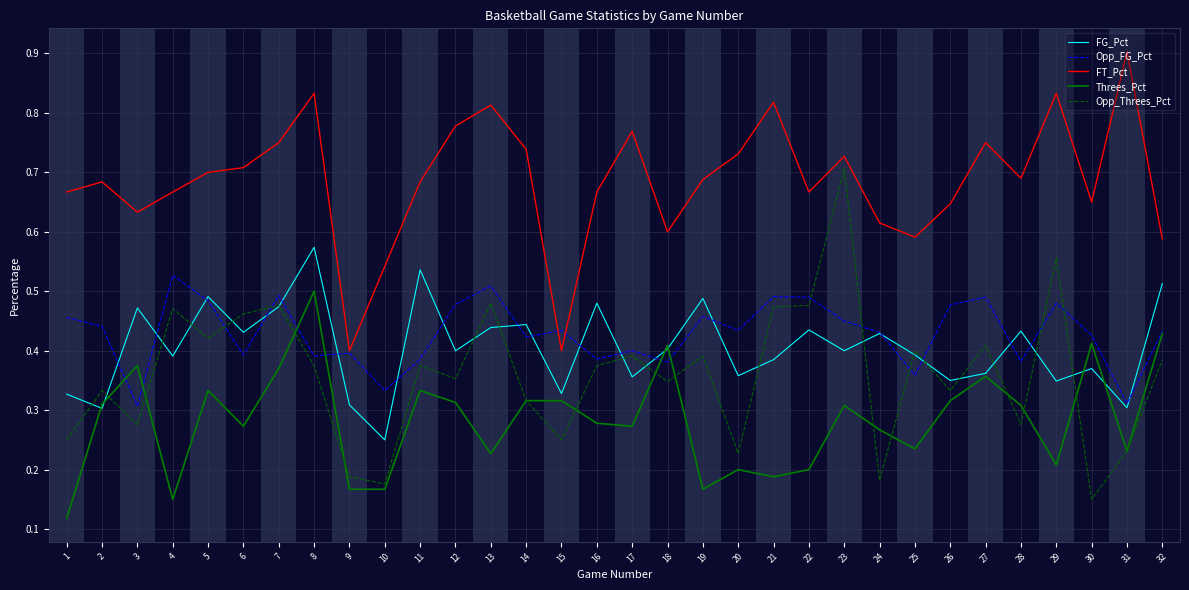

True or false: Threes_Pct and FT_Pct intersect in this chart.

False